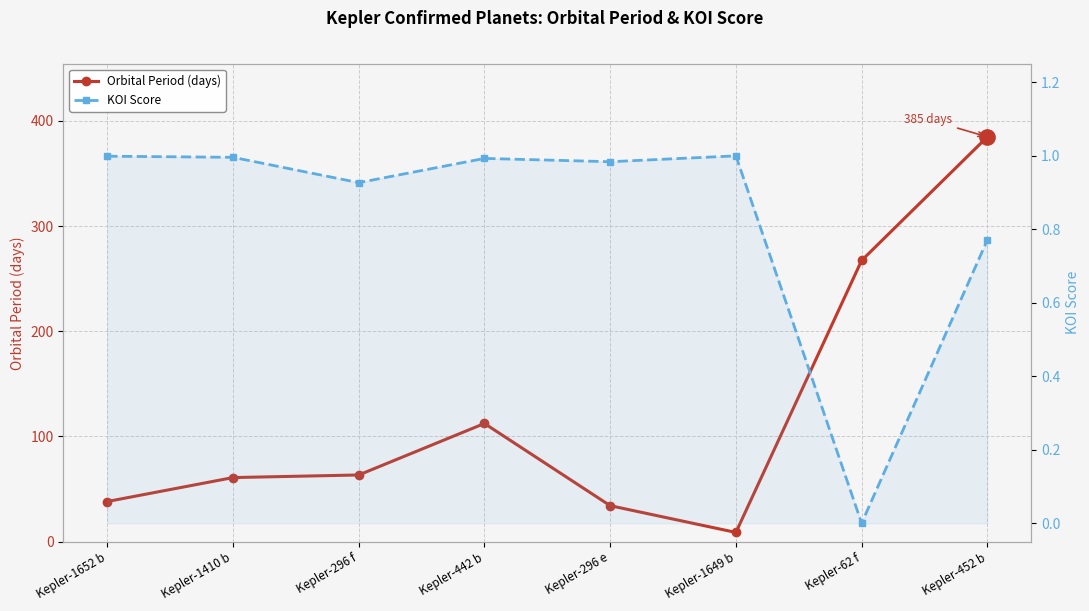

How many categories are shown in the chart?

8